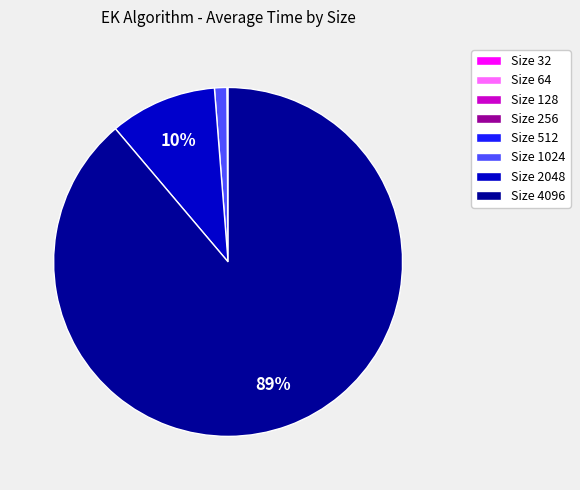

To the nearest percent, what percentage of the pie is Size 1024?

1%